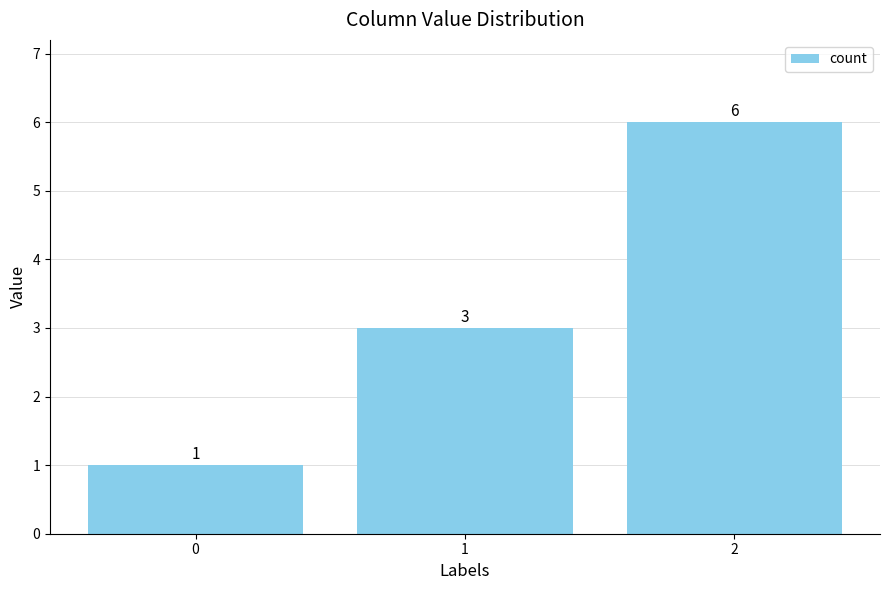

What is the value of the 2nd bar from the left?

3